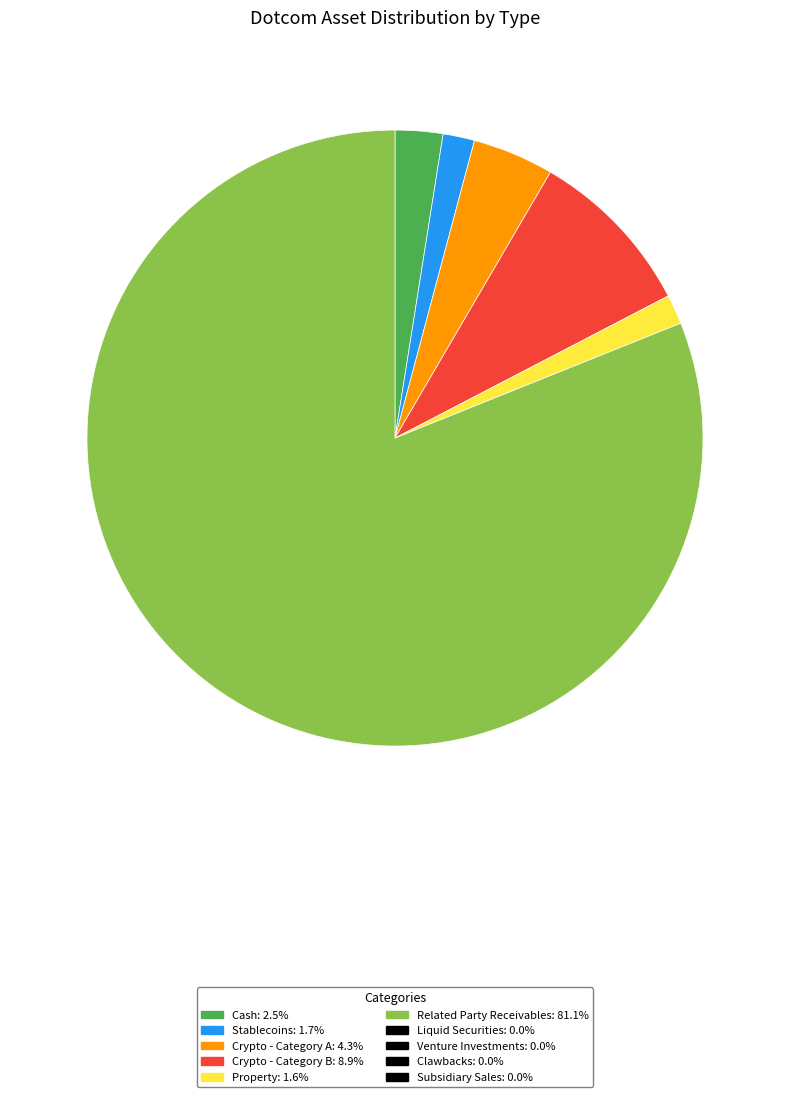

Count the number of slices in the pie.

6